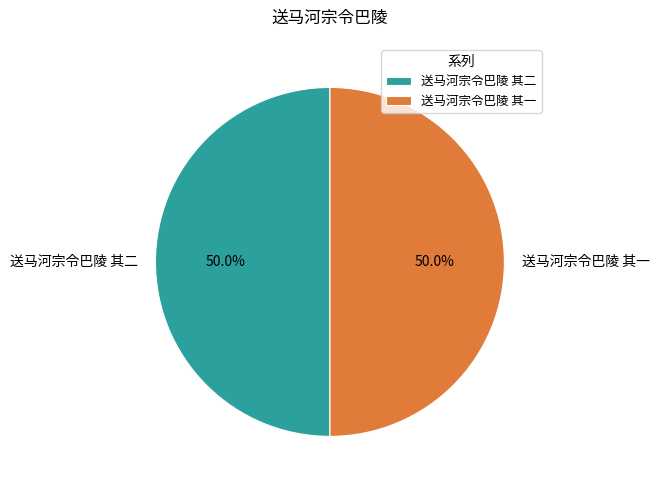

What is the total percentage of 送马河宗令巴陵 其一 and 送马河宗令巴陵 其二?

100.0%